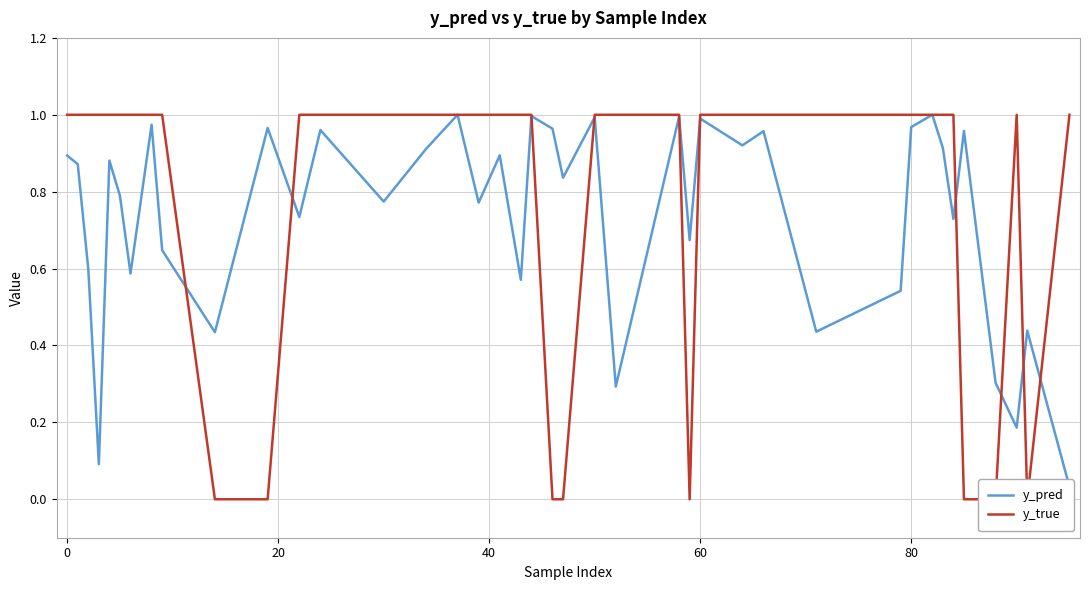

How many lines are shown in the chart?

2